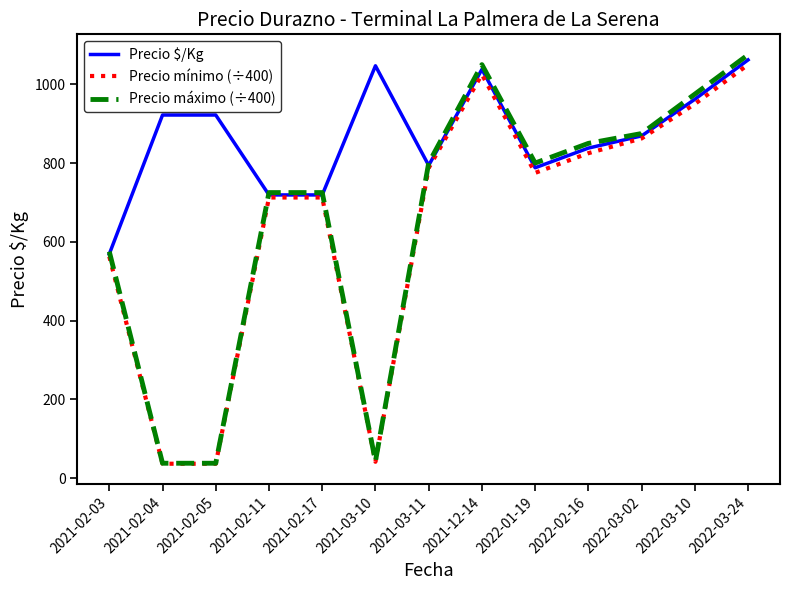

How many series are shown in this chart?

3